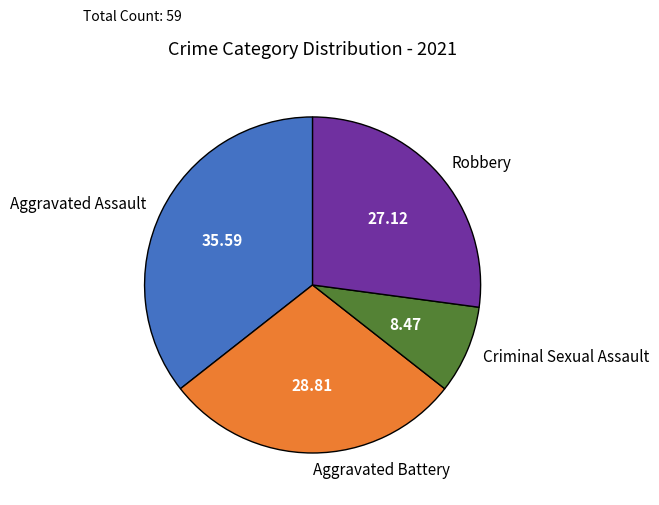

Is the sum of Criminal Sexual Assault and Aggravated Assault greater than half?

No